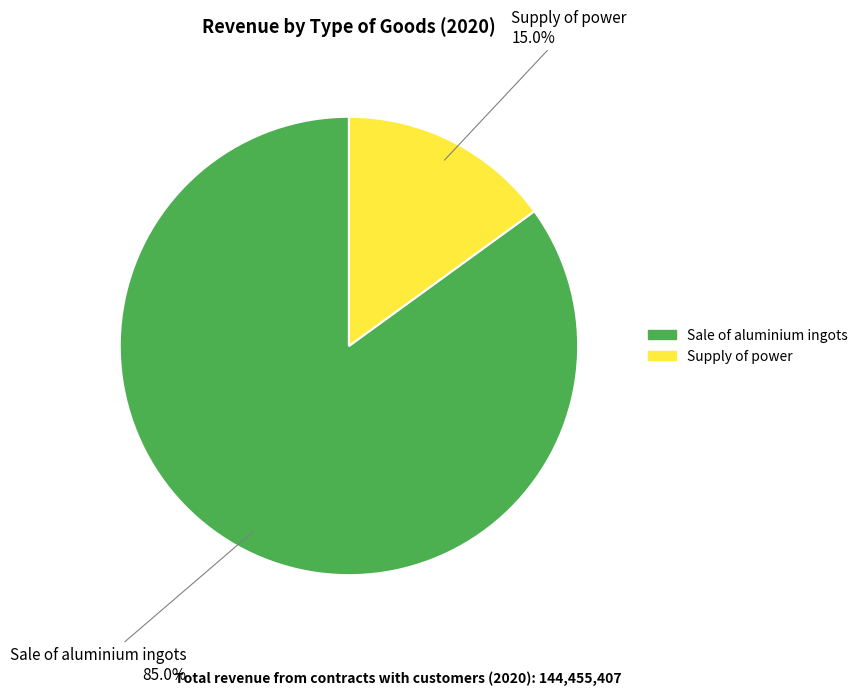

Do Sale of aluminium ingots and Supply of power together represent more than half of the pie?

Yes